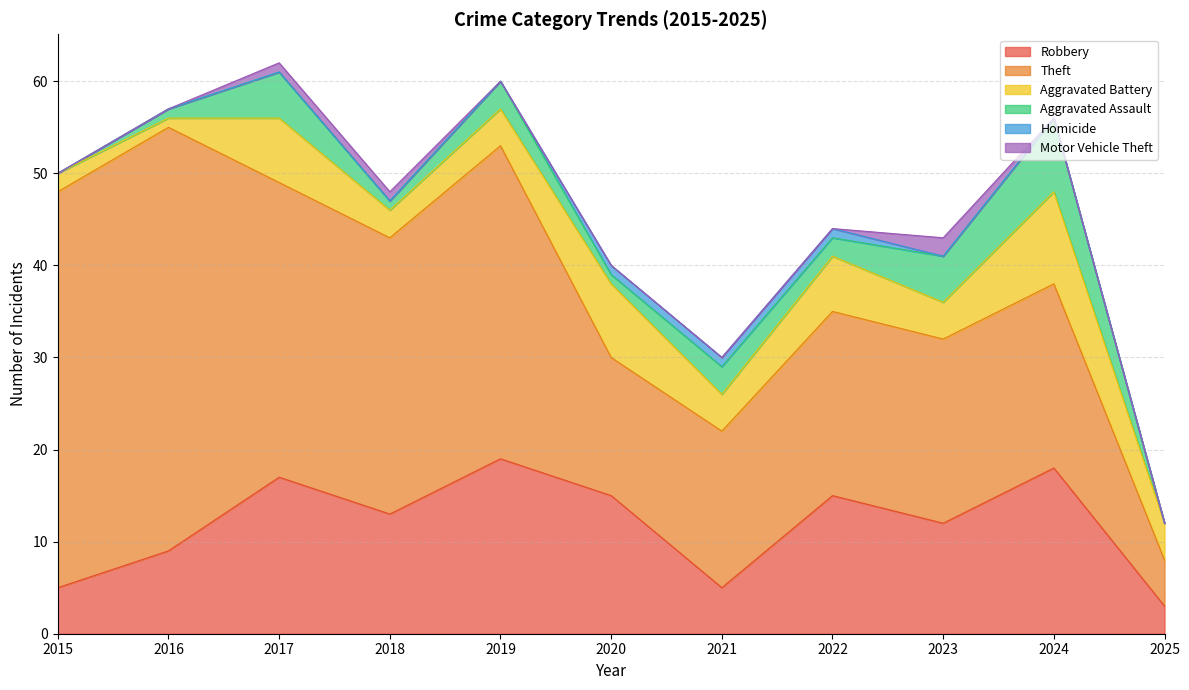

True or false: Robbery and Motor Vehicle Theft cross at least once.

False